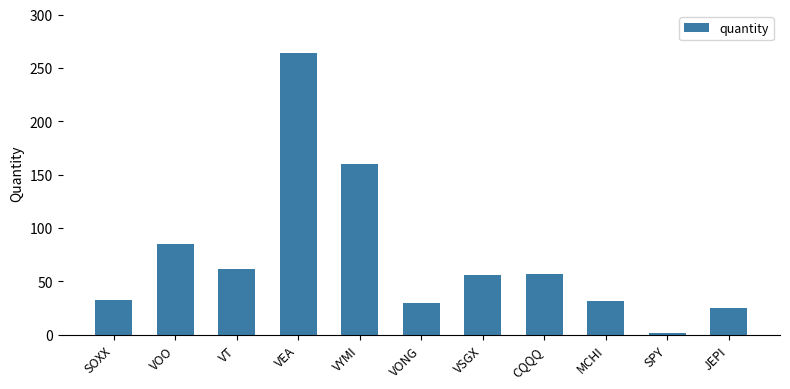

What is the smallest value displayed?

2